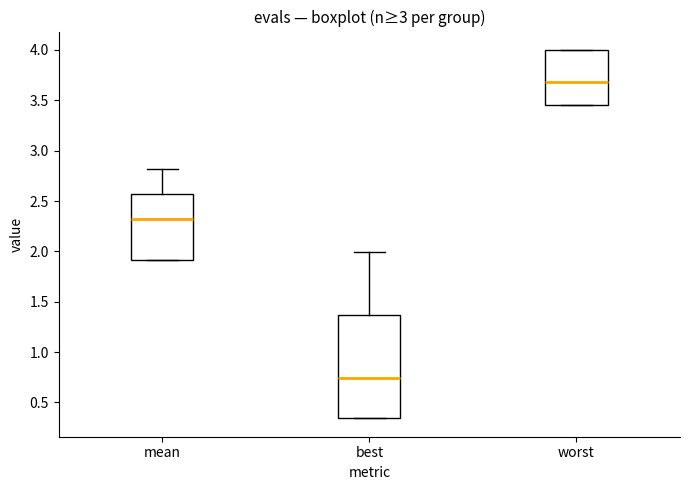

Which box's median line is the lowest?

best